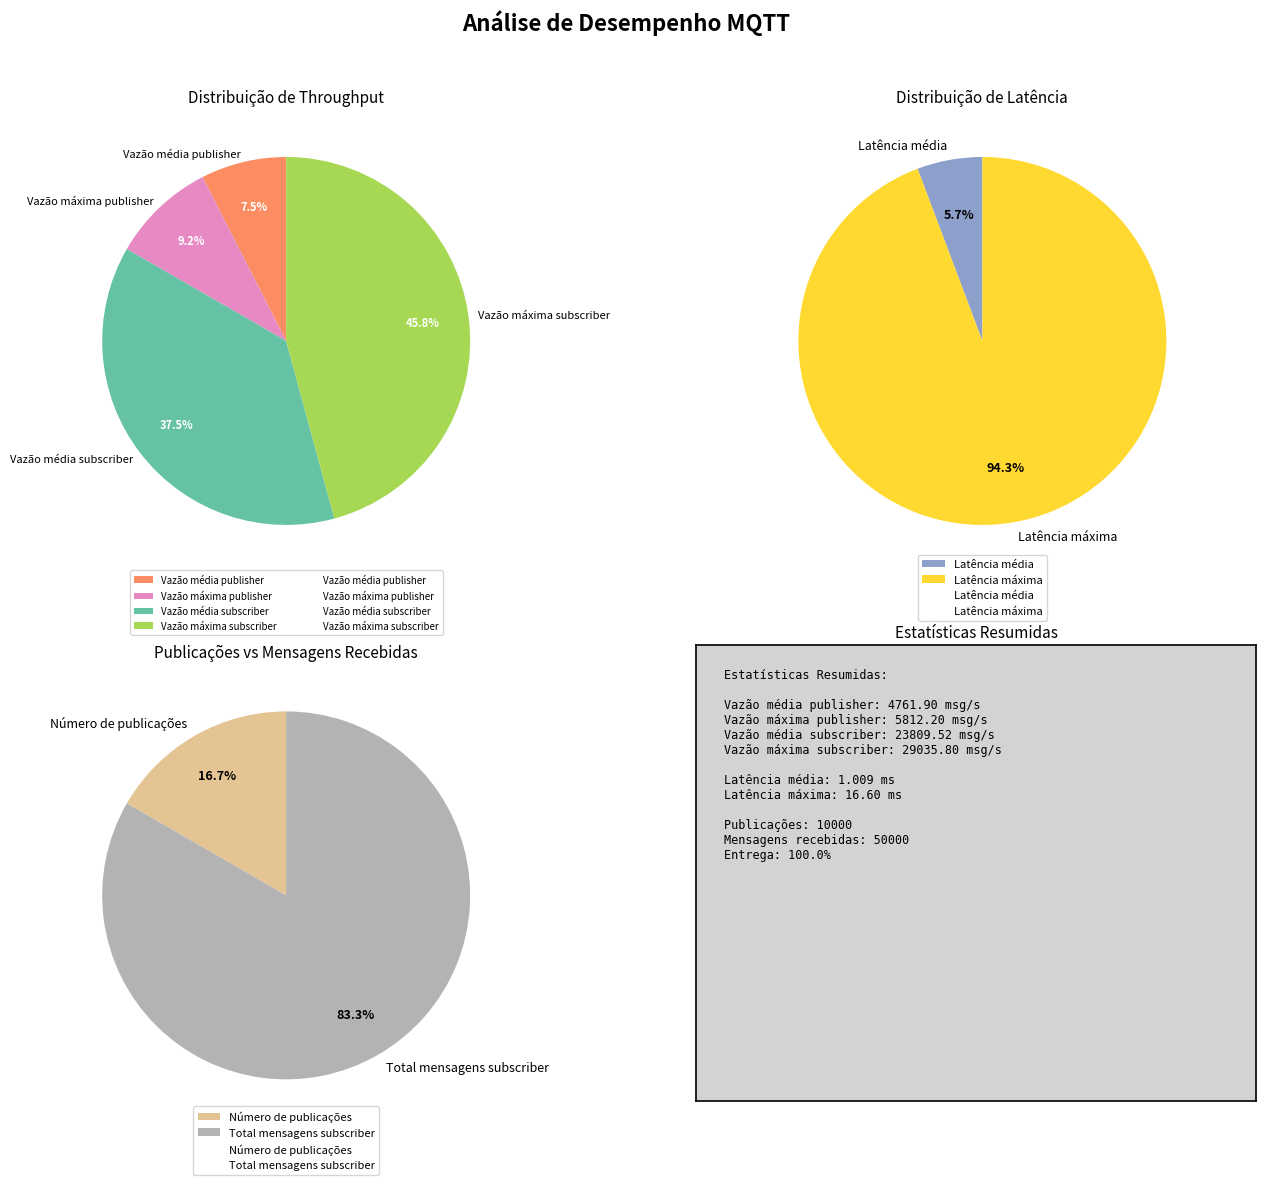

Which category has the smallest portion of the pie?

Latência média